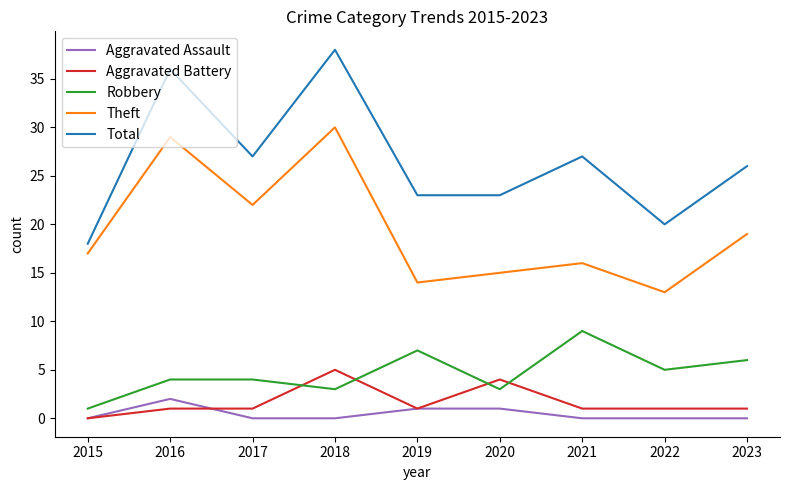

Reading right to left, list all the values displayed in this chart.

Aggravated Assault: 2023=0	2022=0	2021=0	2020=1	2019=1	2018=0	2017=0	2016=2	2015=0
Aggravated Battery: 2023=1	2022=1	2021=1	2020=4	2019=1	2018=5	2017=1	2016=1	2015=0
Robbery: 2023=6	2022=5	2021=9	2020=3	2019=7	2018=3	2017=4	2016=4	2015=1
Theft: 2023=19	2022=13	2021=16	2020=15	2019=14	2018=30	2017=22	2016=29	2015=17
Total: 2023=26	2022=20	2021=27	2020=23	2019=23	2018=38	2017=27	2016=36	2015=18